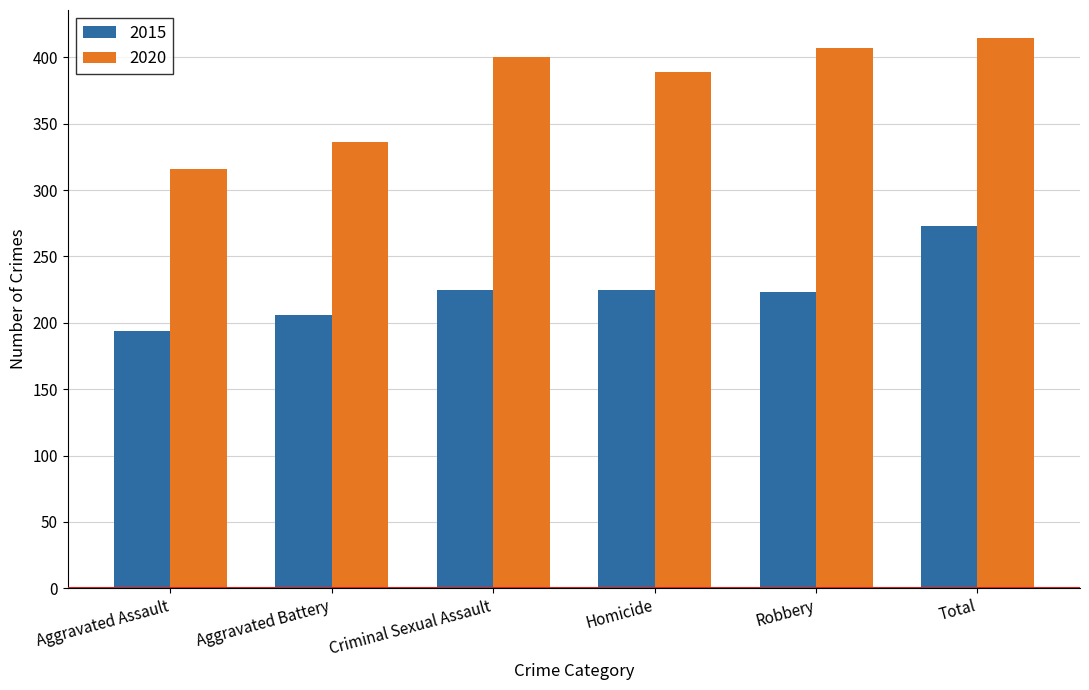

Which label corresponds to the largest value in the chart?

Total